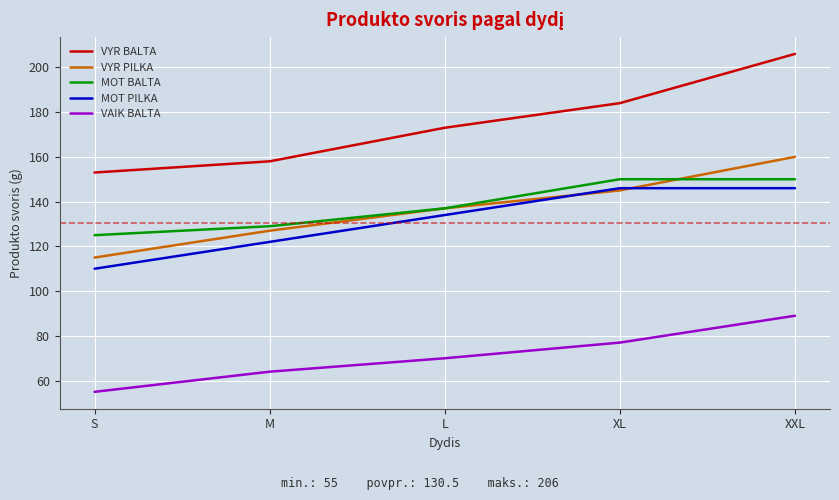

At which category does the chart reach its peak across all series?

XXL